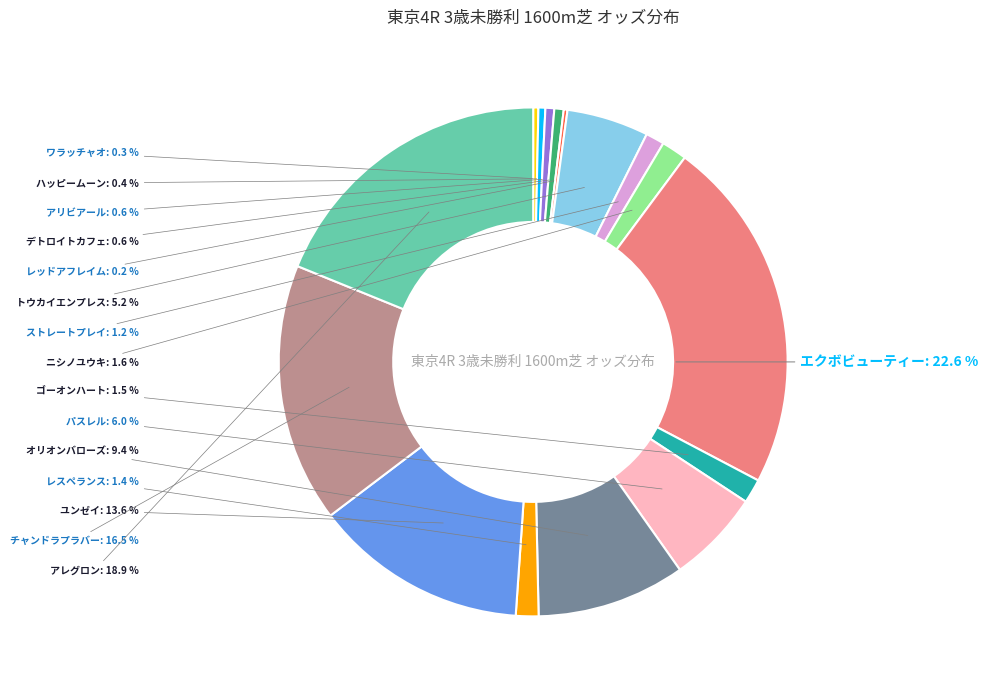

Is there a majority slice in this chart?

No